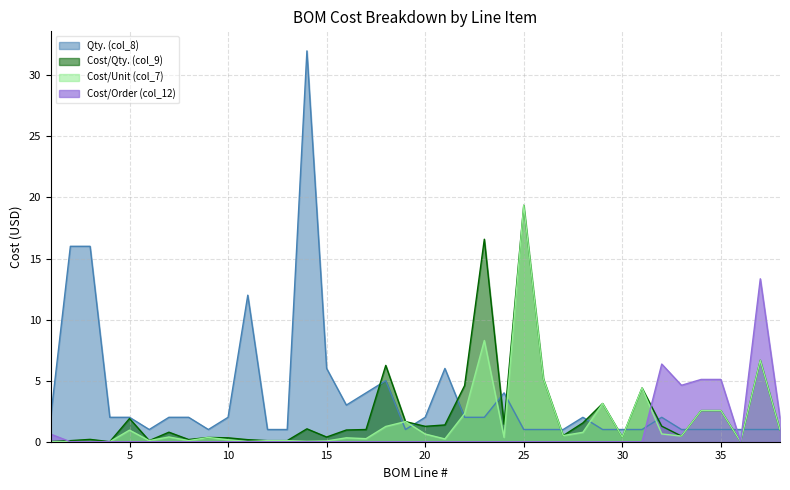

What is the total value across all series at 20?

3.9